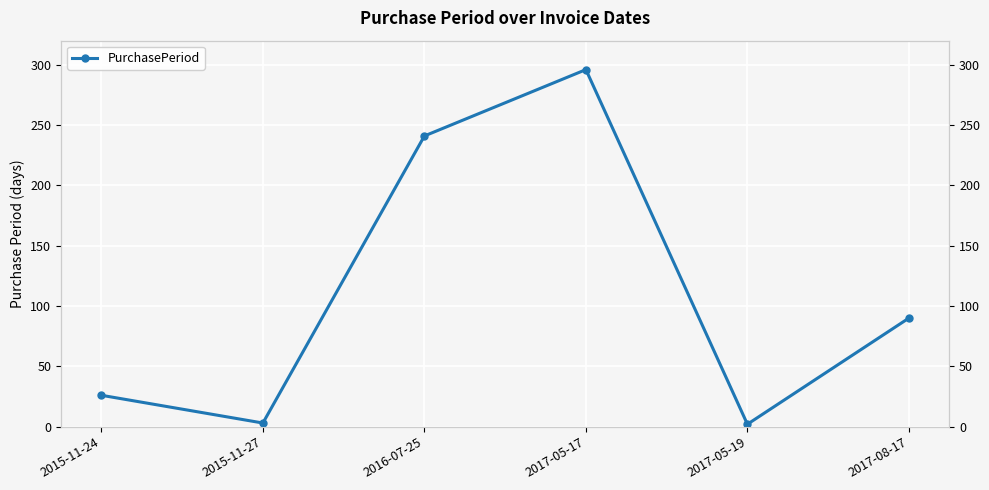

What is the maximum value shown in the chart?

296